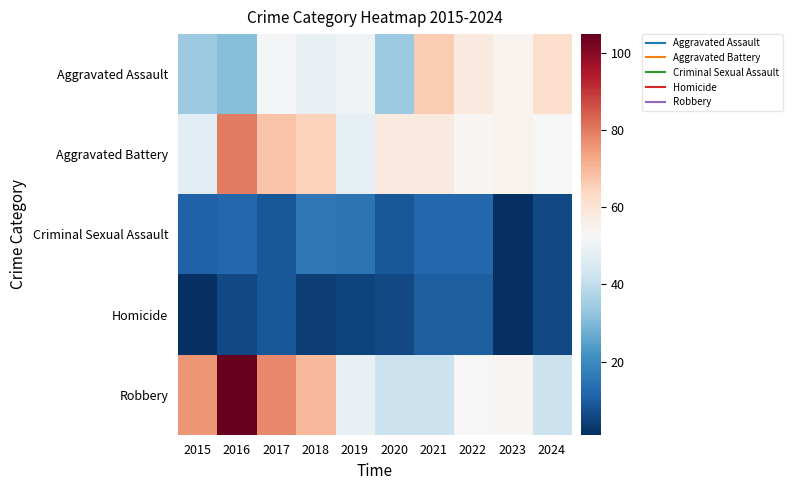

Count the number of categories in the chart.

10